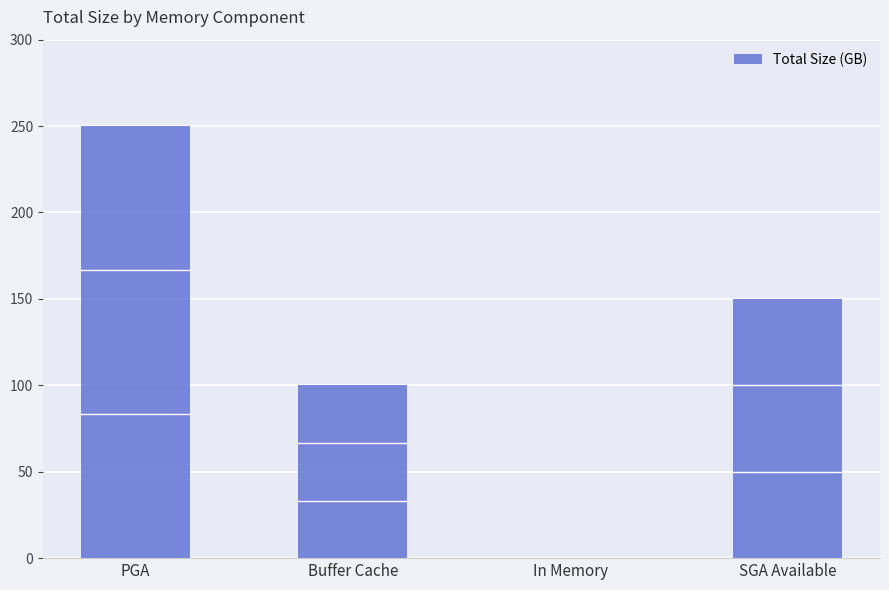

Between SGA Available and In Memory, which is larger?

SGA Available